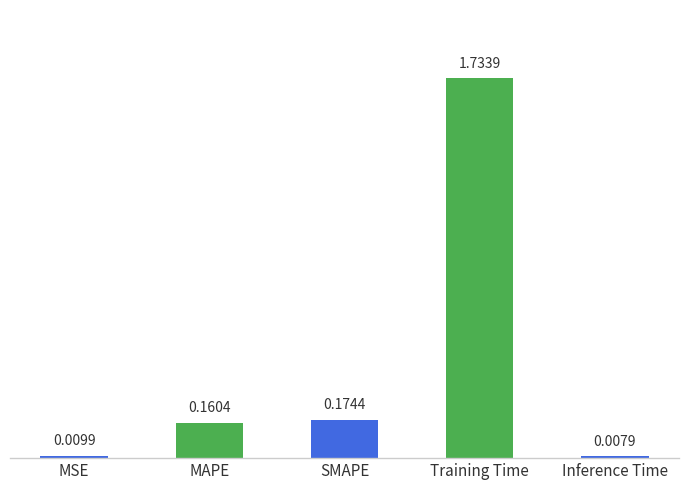

The chart shows a value of 0.1 at MAPE. True or false?

False